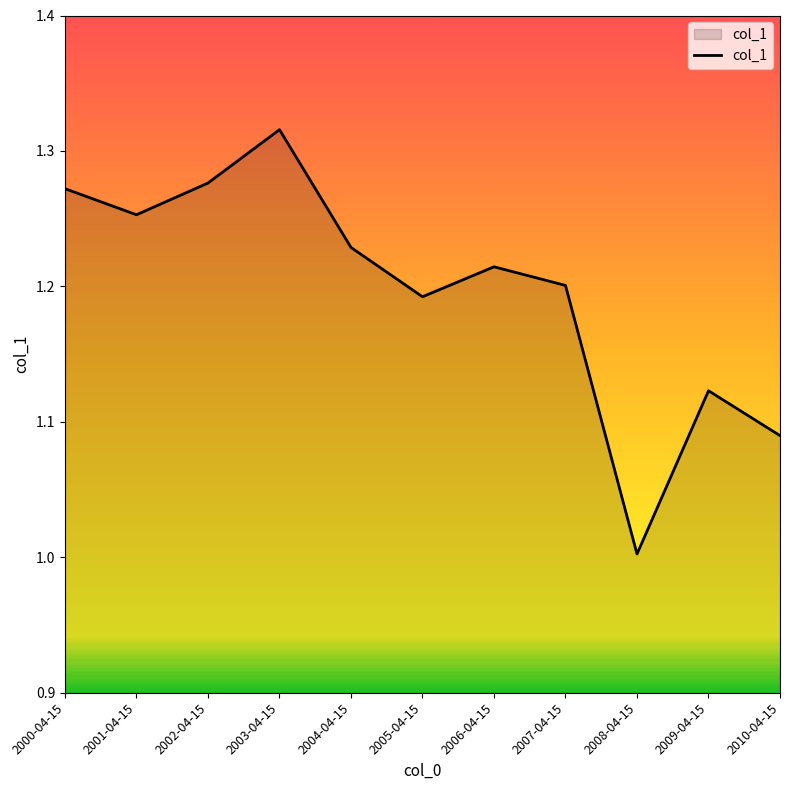

List the labels in order of value, smallest first.

2008-04-15, 2010-04-15, 2009-04-15, 2005-04-15, 2007-04-15, 2006-04-15, 2004-04-15, 2001-04-15, 2000-04-15, 2002-04-15, 2003-04-15